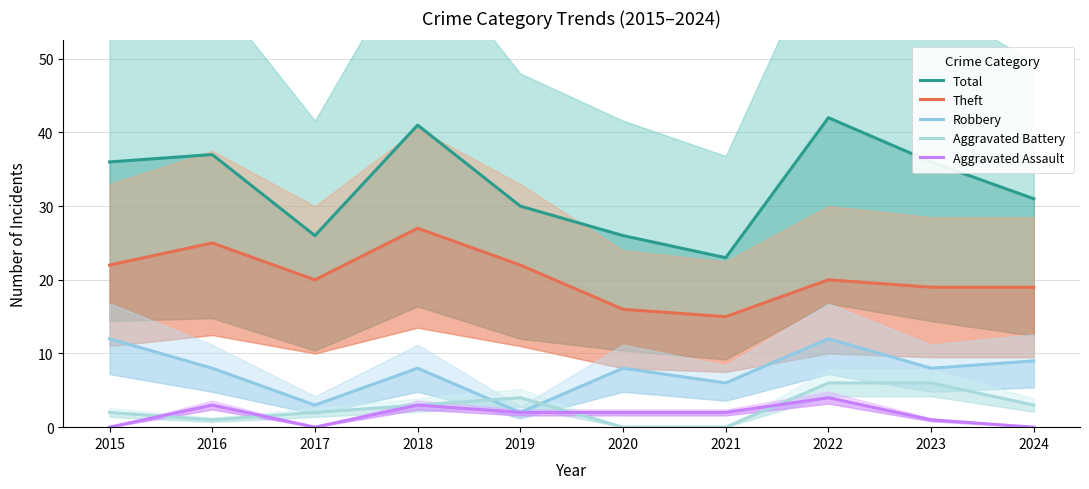

What is the value of the Total point at the 7th from the left?

23